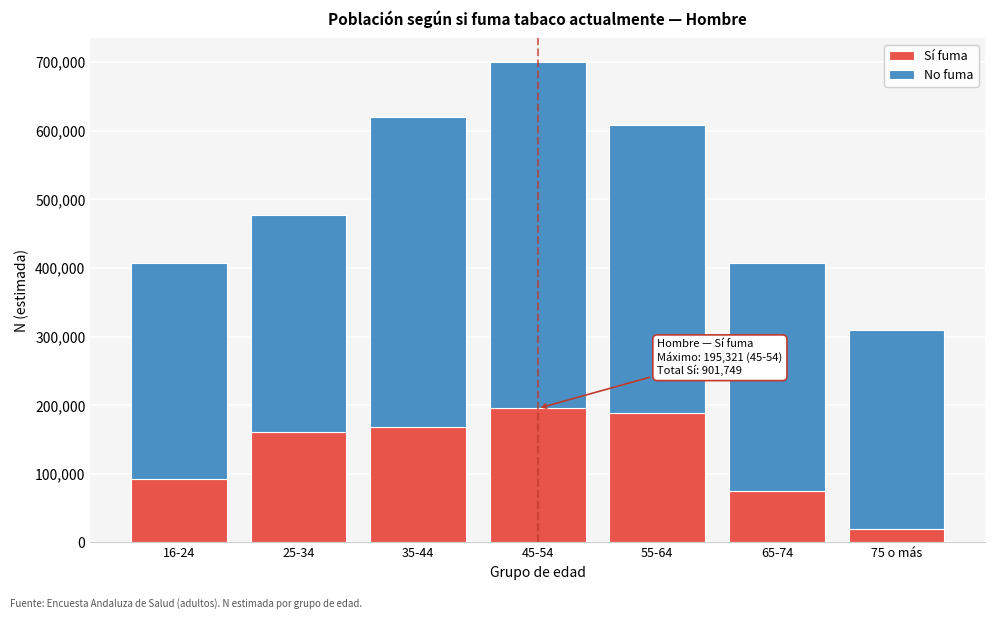

Reading left to right, transcribe the values for Sí fuma.

93153	161617	168348	195321	188232	74883	20195